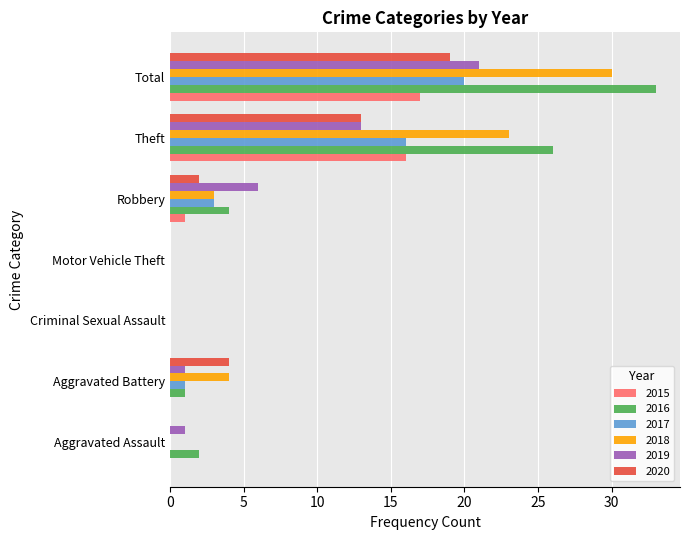

Which series changed the most between Criminal Sexual Assault and Robbery?

2019